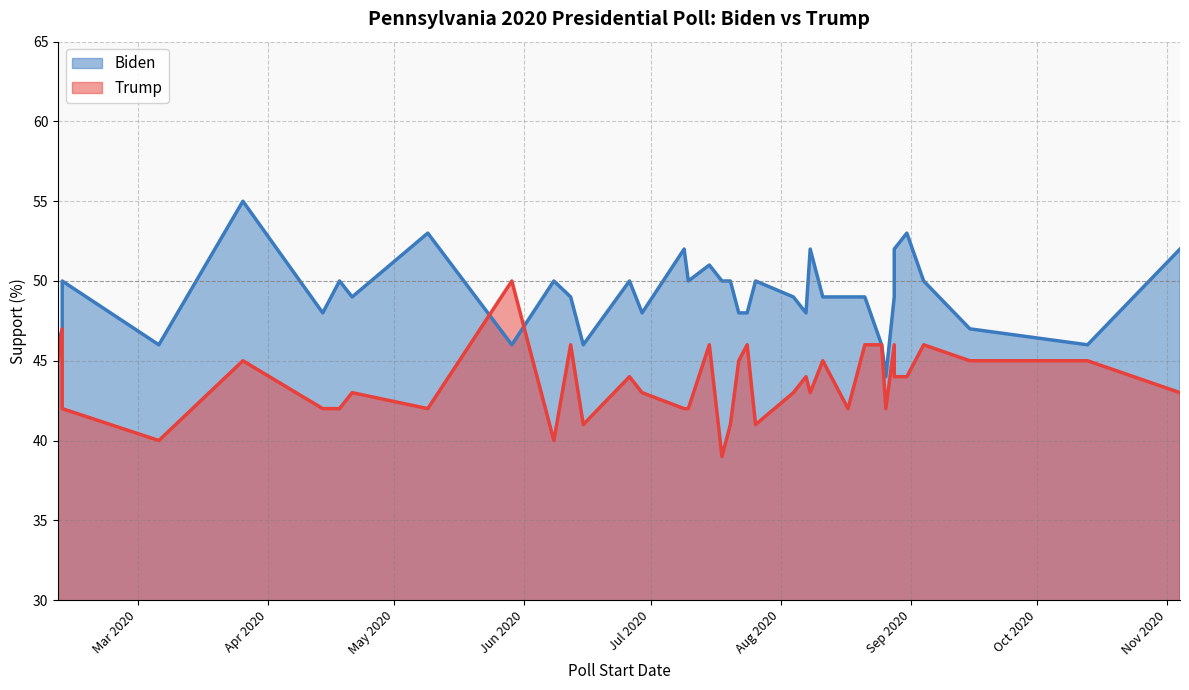

The value of Trump at 2020-06-26 is 75. True or false?

False